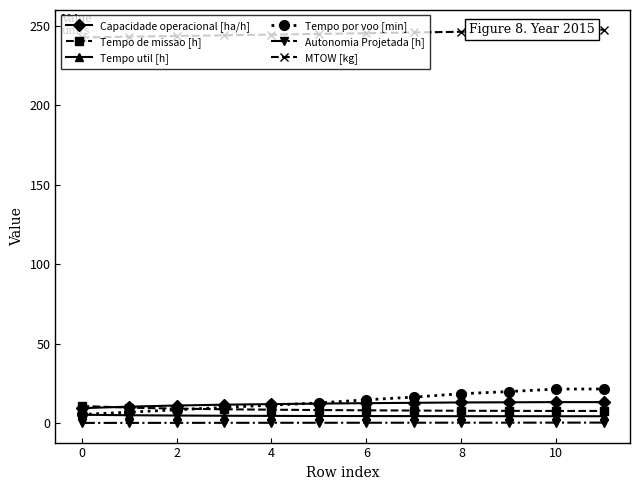

At how many categories does at least one series exceed 199?

12